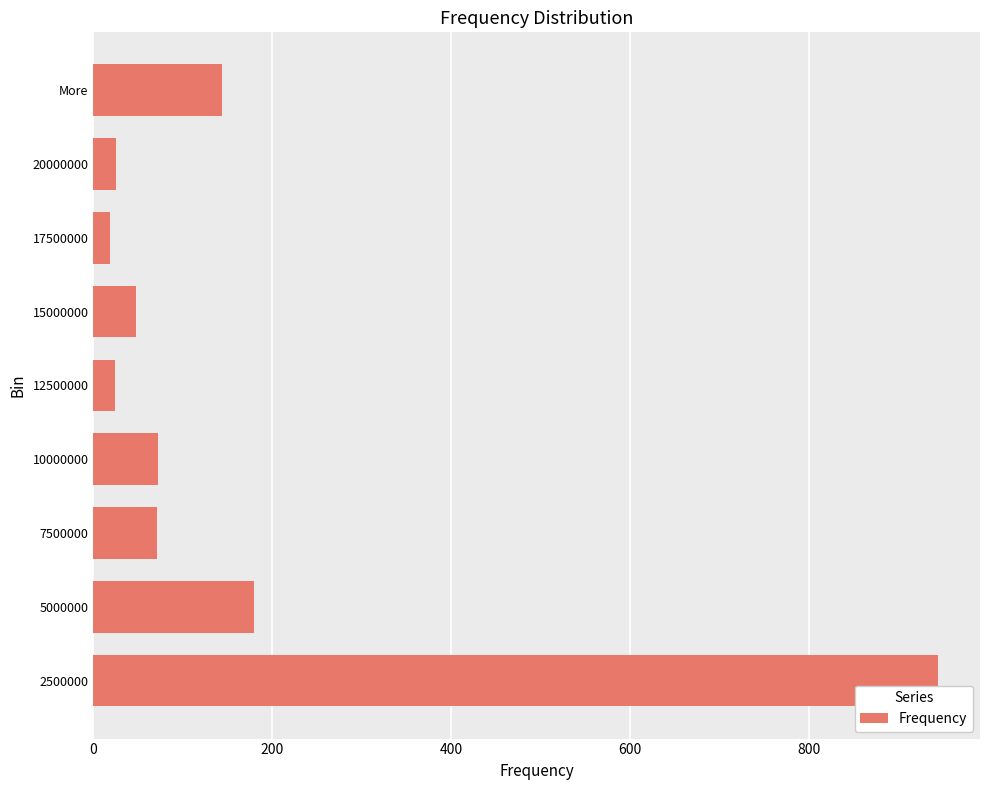

What is the ratio of the value at More to the value at 5000000?

0.8